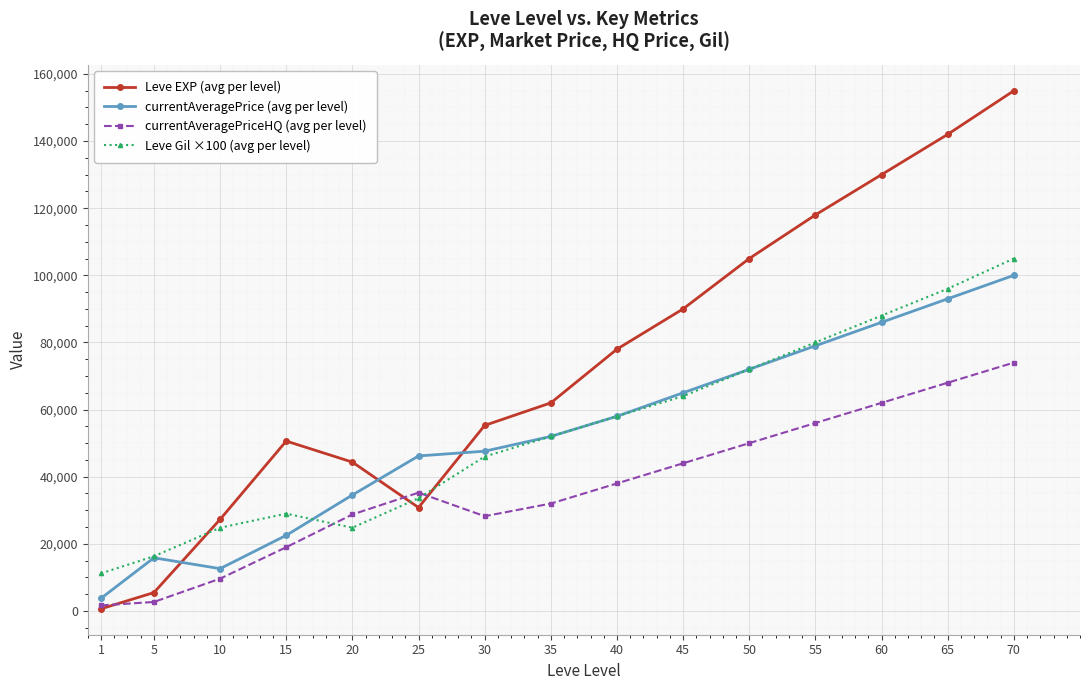

The value of currentAveragePrice (avg per level) at 60 is 118109. True or false?

False